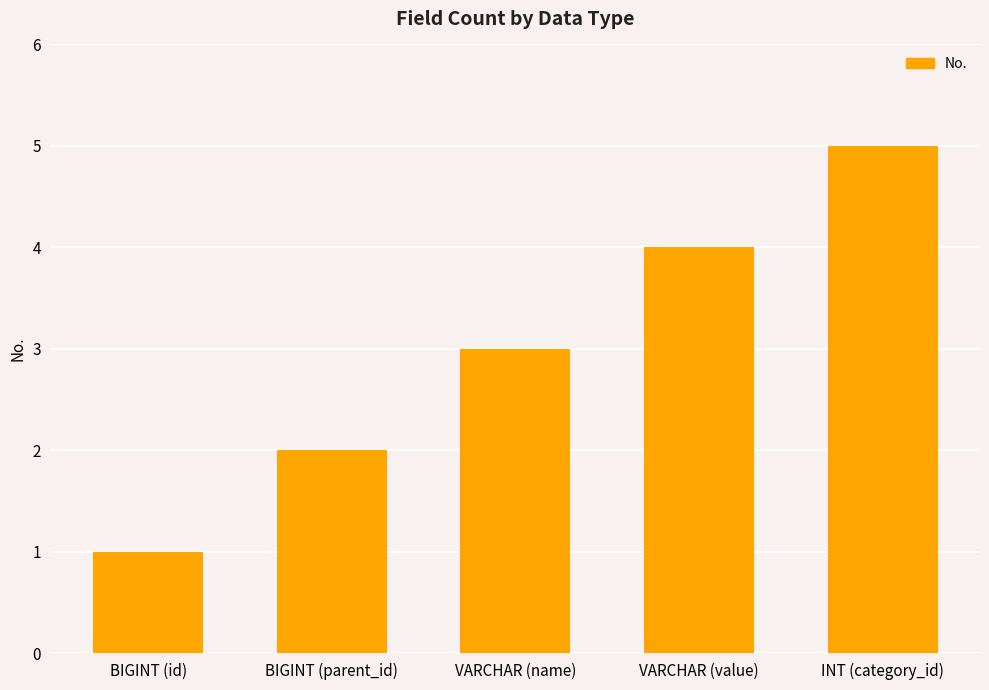

What is the difference between the values at INT (category_id) and VARCHAR (name)?

2